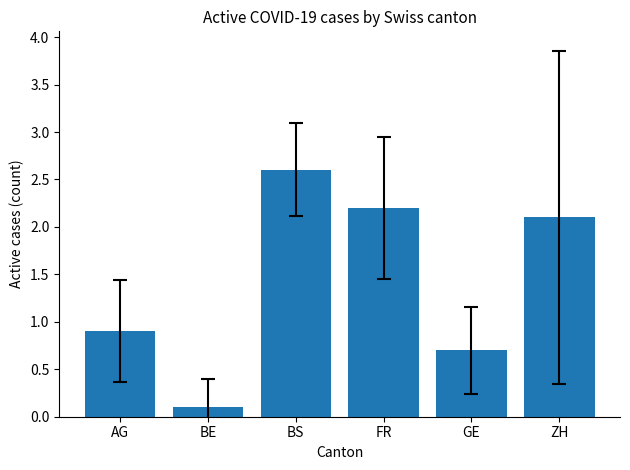

What is the sum of the values at BS and AG?

3.5